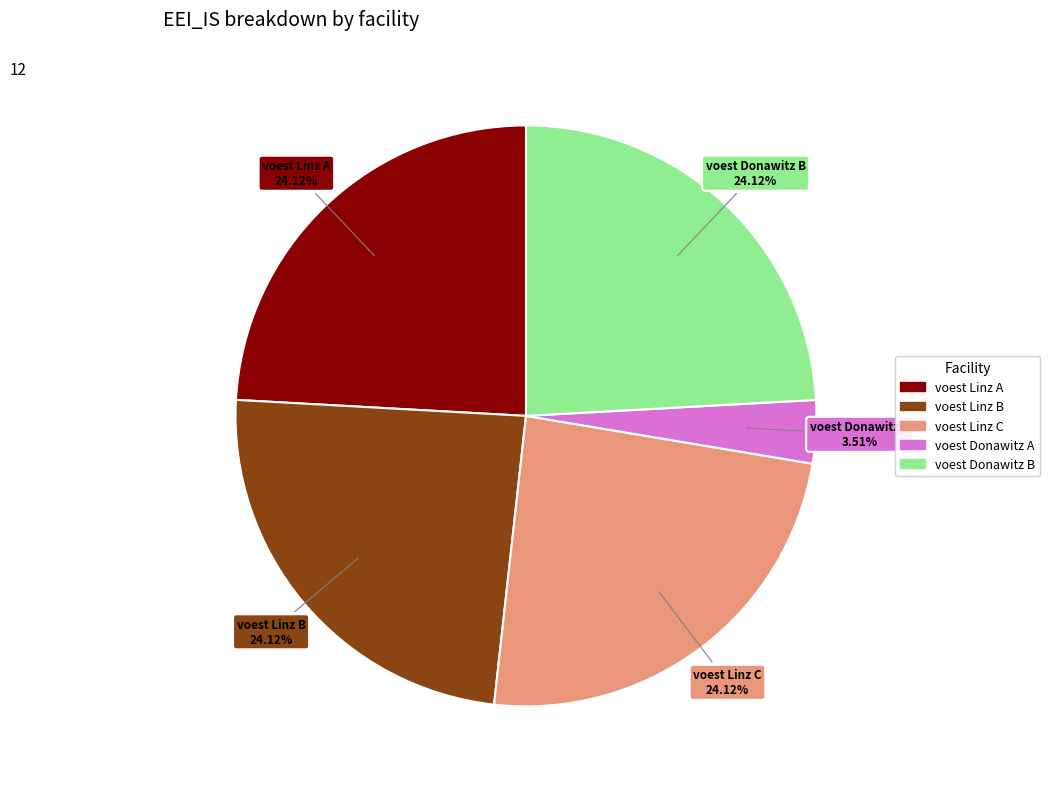

Is there a majority slice in this chart?

No